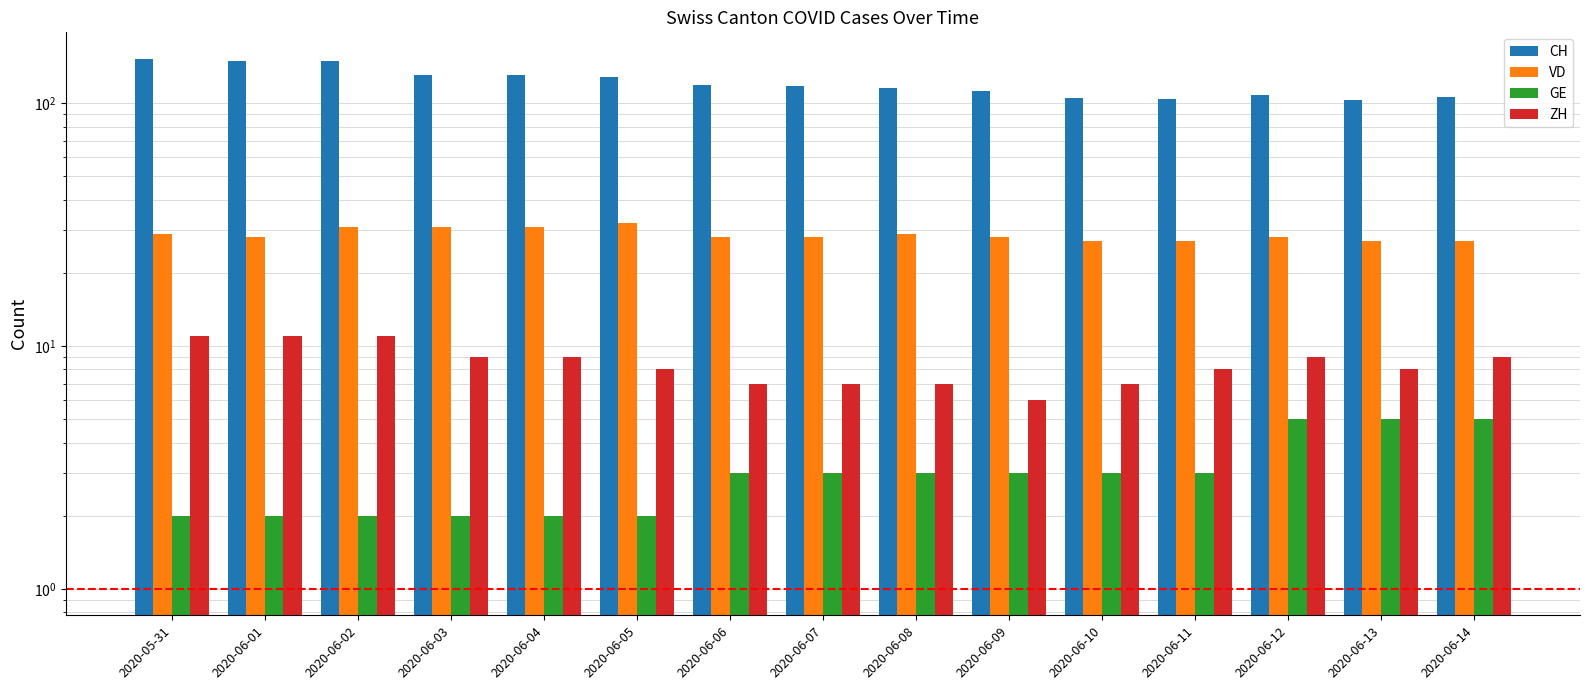

At which label does GE first exceed 3?

2020-06-12